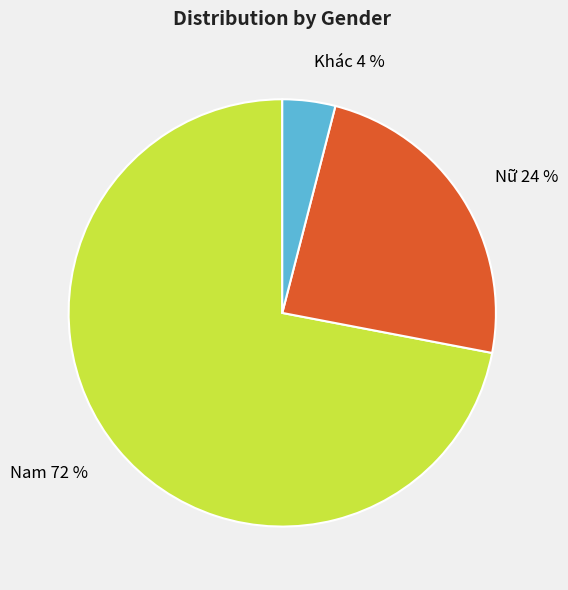

To the nearest percent, what portion does Nữ represent?

24%